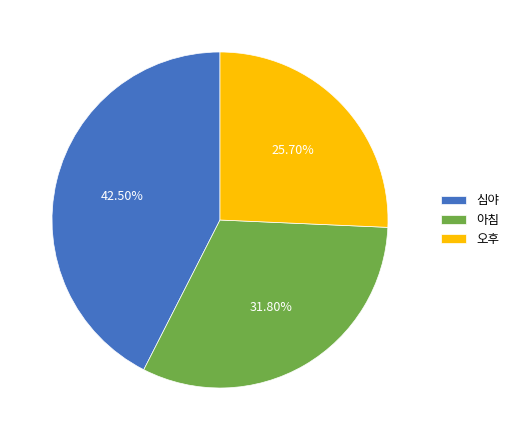

To the nearest percent, what percentage of the pie is 아침?

32%